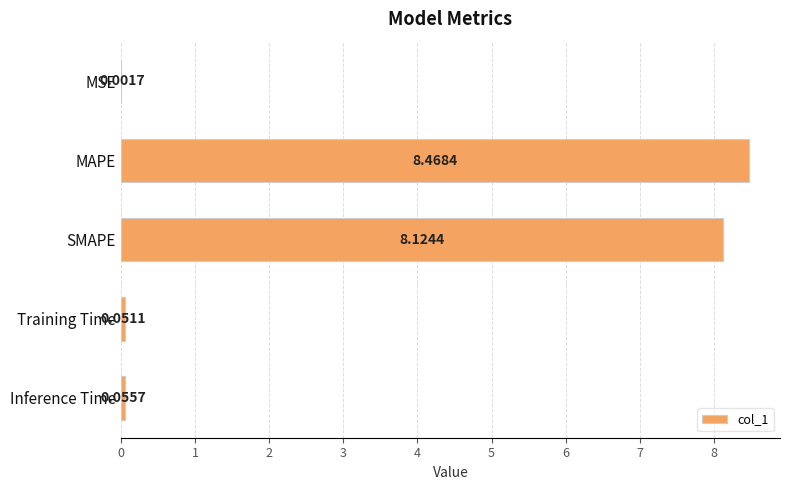

Between SMAPE and MAPE, which is larger?

MAPE